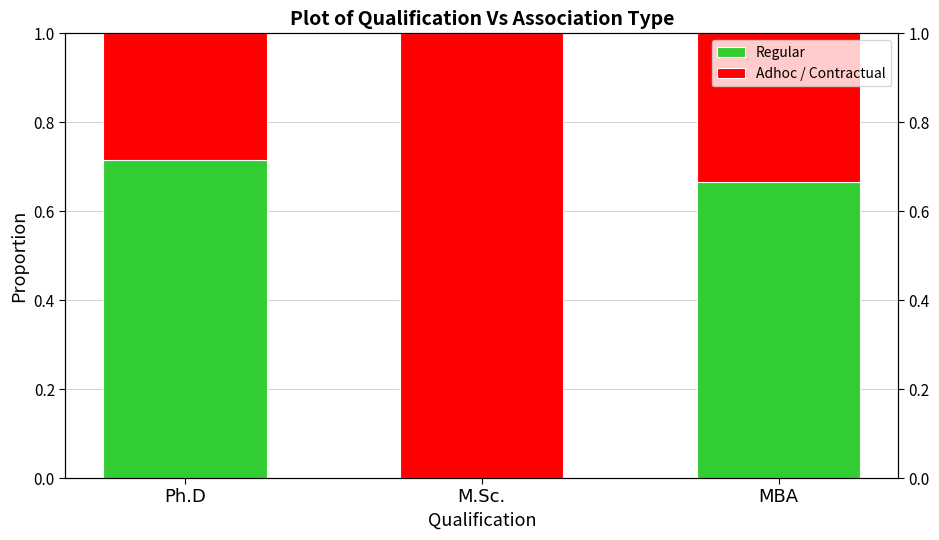

List the series in order of their peak value, lowest first.

Regular, Adhoc / Contractual